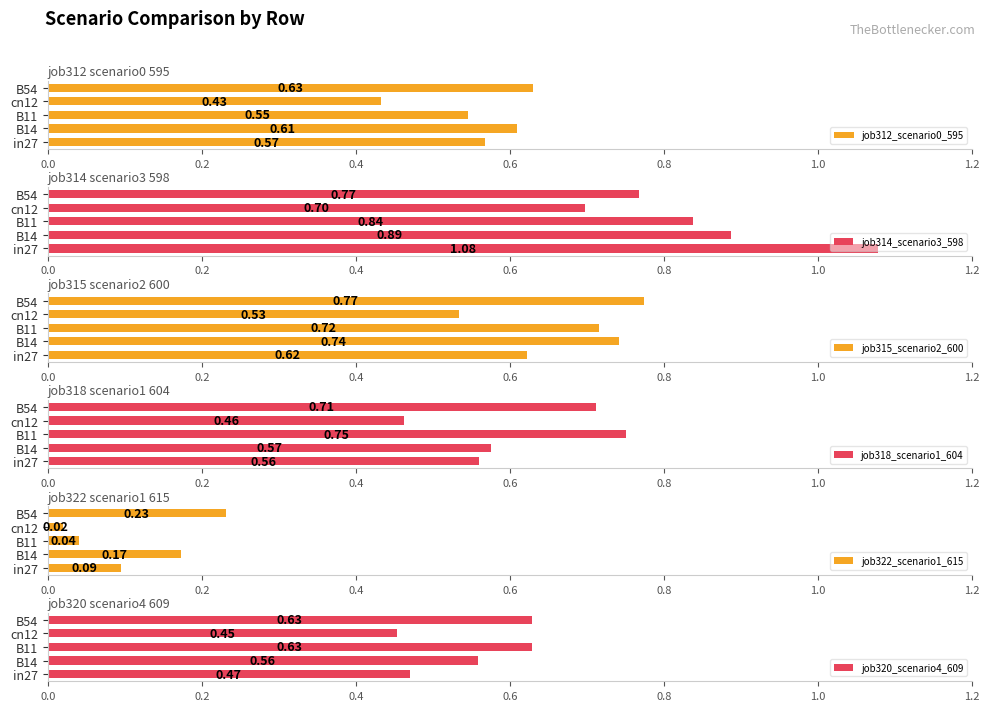

Which series has the widest spread of values?

job314_scenario3_598